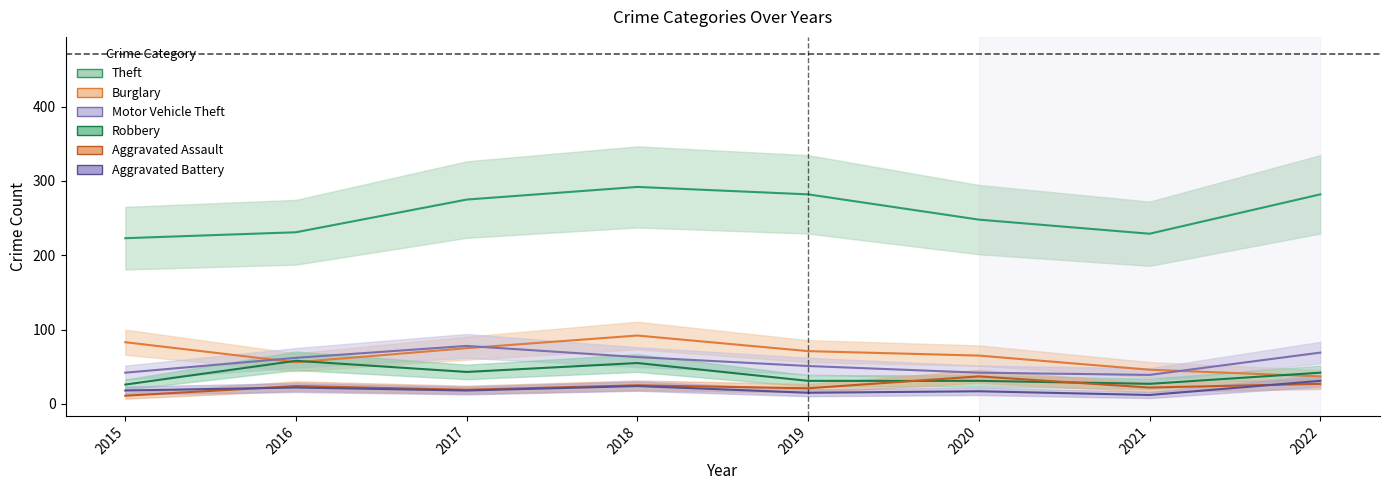

Reading right to left, list all the values displayed in this chart.

Theft (Estimate): 2022=282	2021=229	2020=248	2019=282	2018=292	2017=275	2016=231	2015=223
Burglary (Partial): 2022=37	2021=46	2020=65	2019=71	2018=92	2017=75	2016=56	2015=83
Motor Vehicle Theft (Forecast): 2022=69	2021=39	2020=42	2019=51	2018=63	2017=78	2016=62	2015=42
Robbery: 2022=42	2021=27	2020=31	2019=31	2018=55	2017=43	2016=58	2015=26
Aggravated Assault: 2022=27	2021=22	2020=37	2019=21	2018=25	2017=19	2016=24	2015=11
Aggravated Battery: 2022=31	2021=12	2020=17	2019=15	2018=24	2017=18	2016=22	2015=18